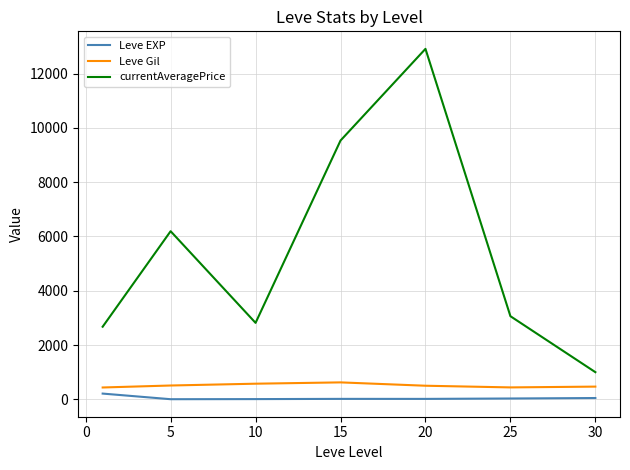

True or false: currentAveragePrice and Leve Gil intersect in this chart.

False